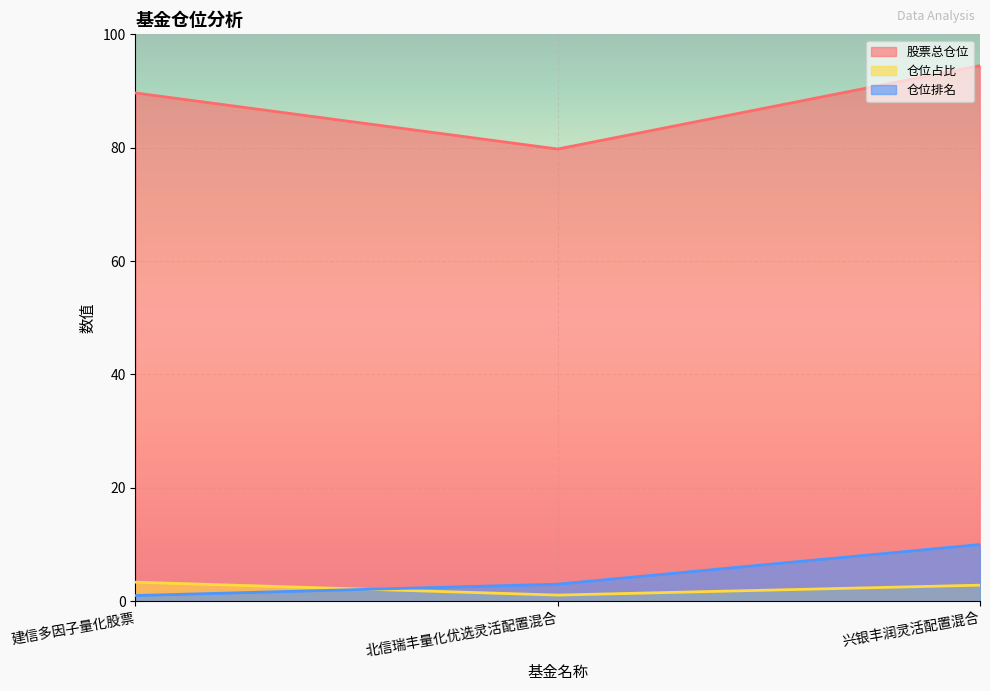

What is the difference between the maximum and minimum values in the 股票总仓位 series?

14.7